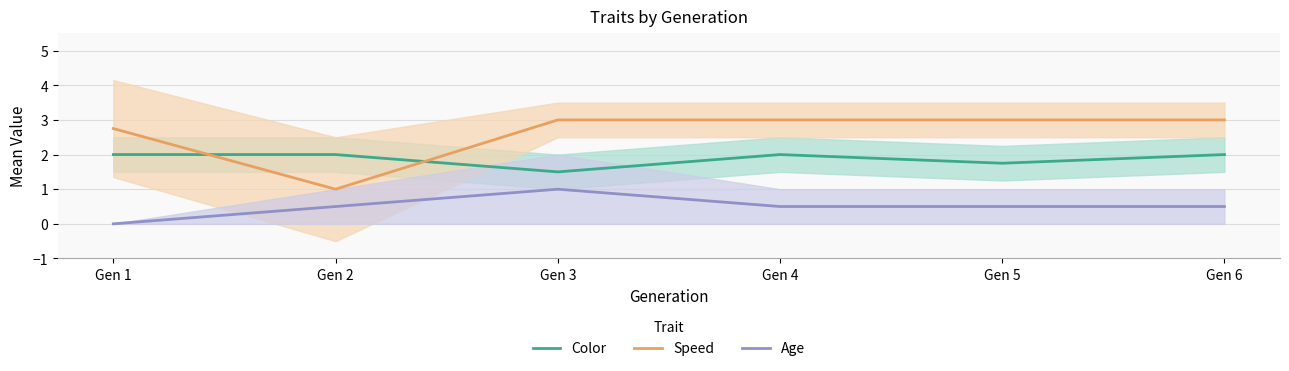

Which label corresponds to the smallest value in the chart?

Gen 1